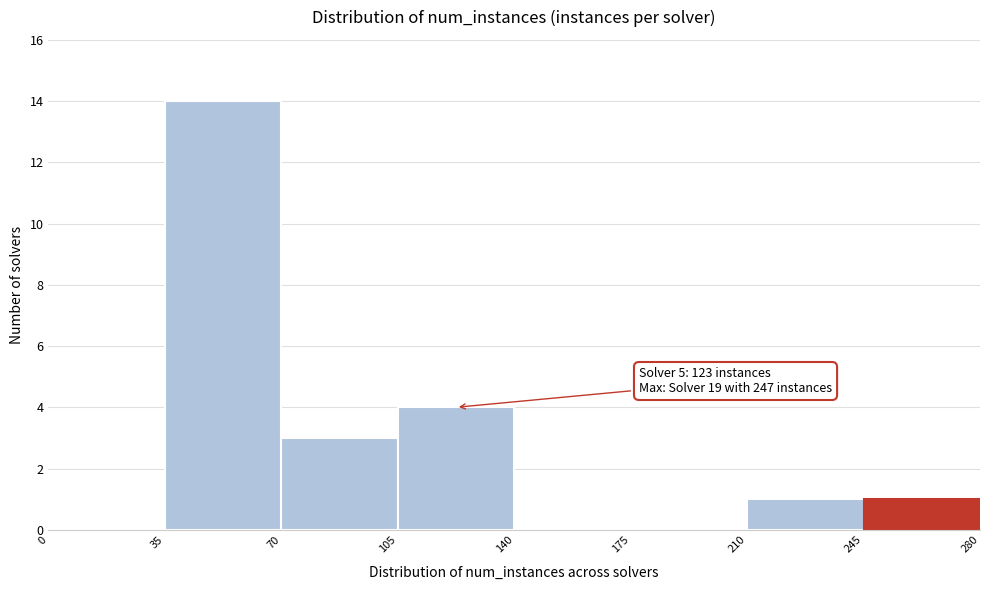

Over which range of the x-axis is the bar tallest?

35 to 70